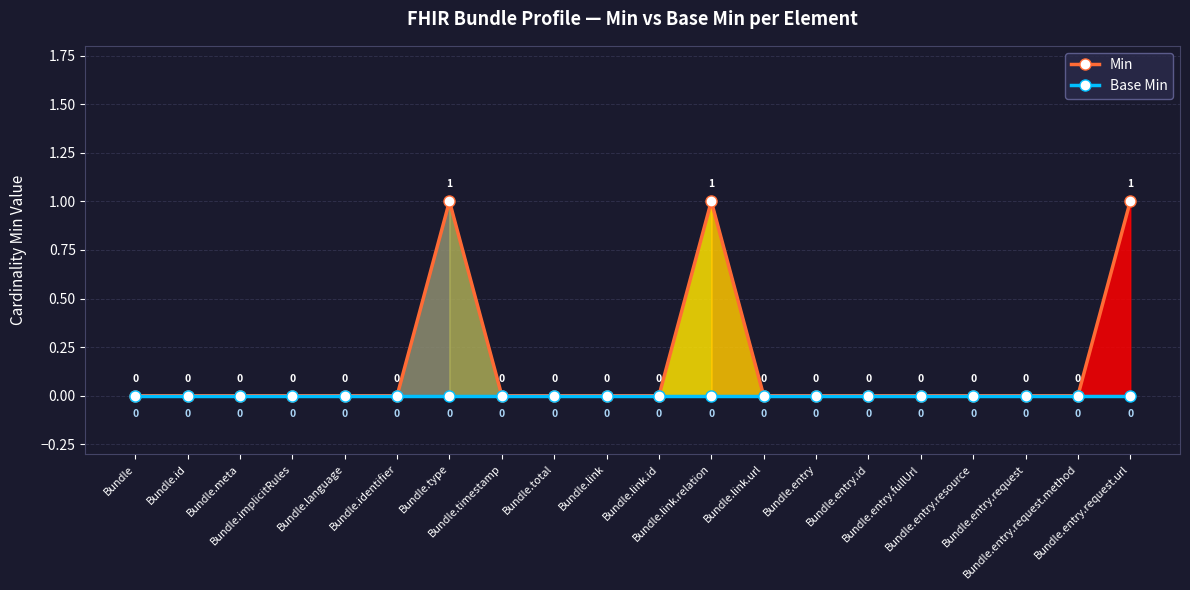

List the series in order of their overall mean, highest first.

Min, Base Min